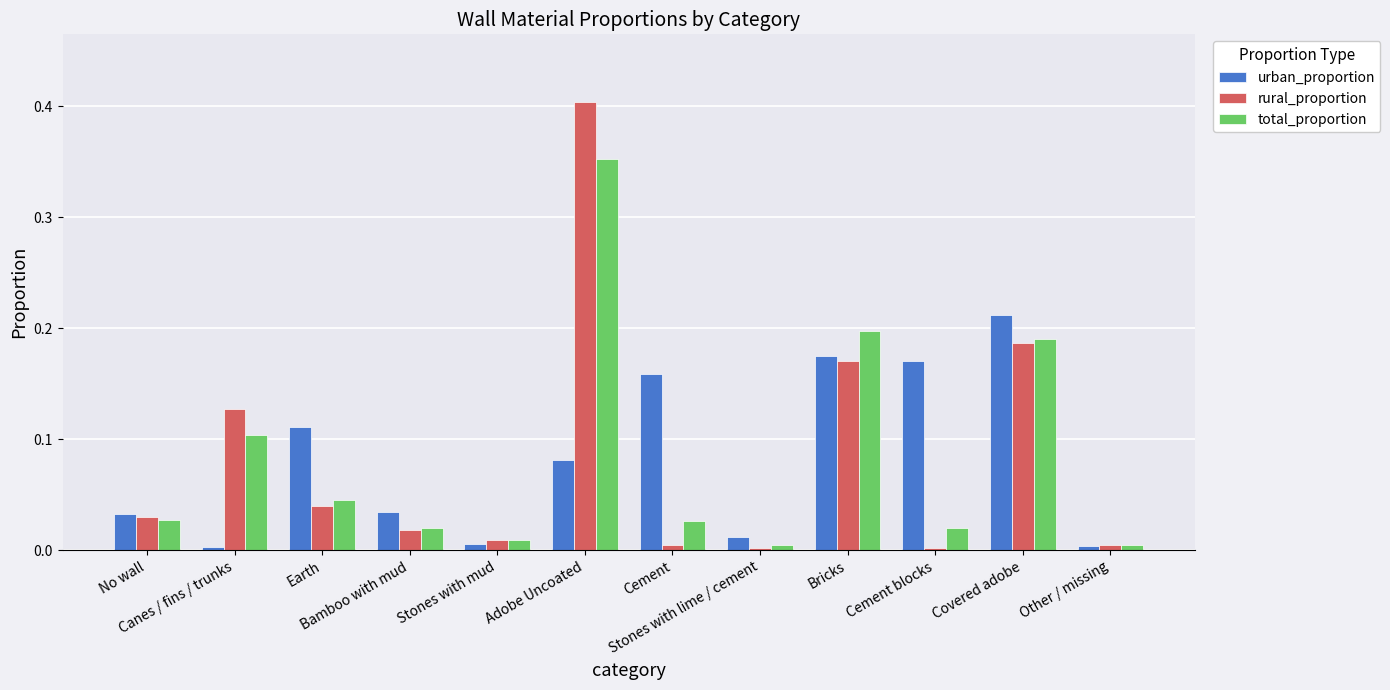

How many categories are shown in the chart?

12